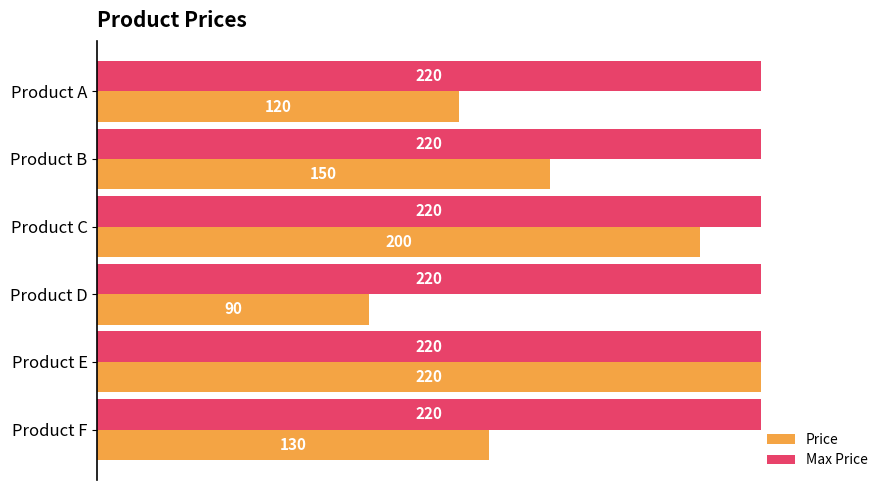

Rank the series by their average value, from highest to lowest.

Max Price, Price